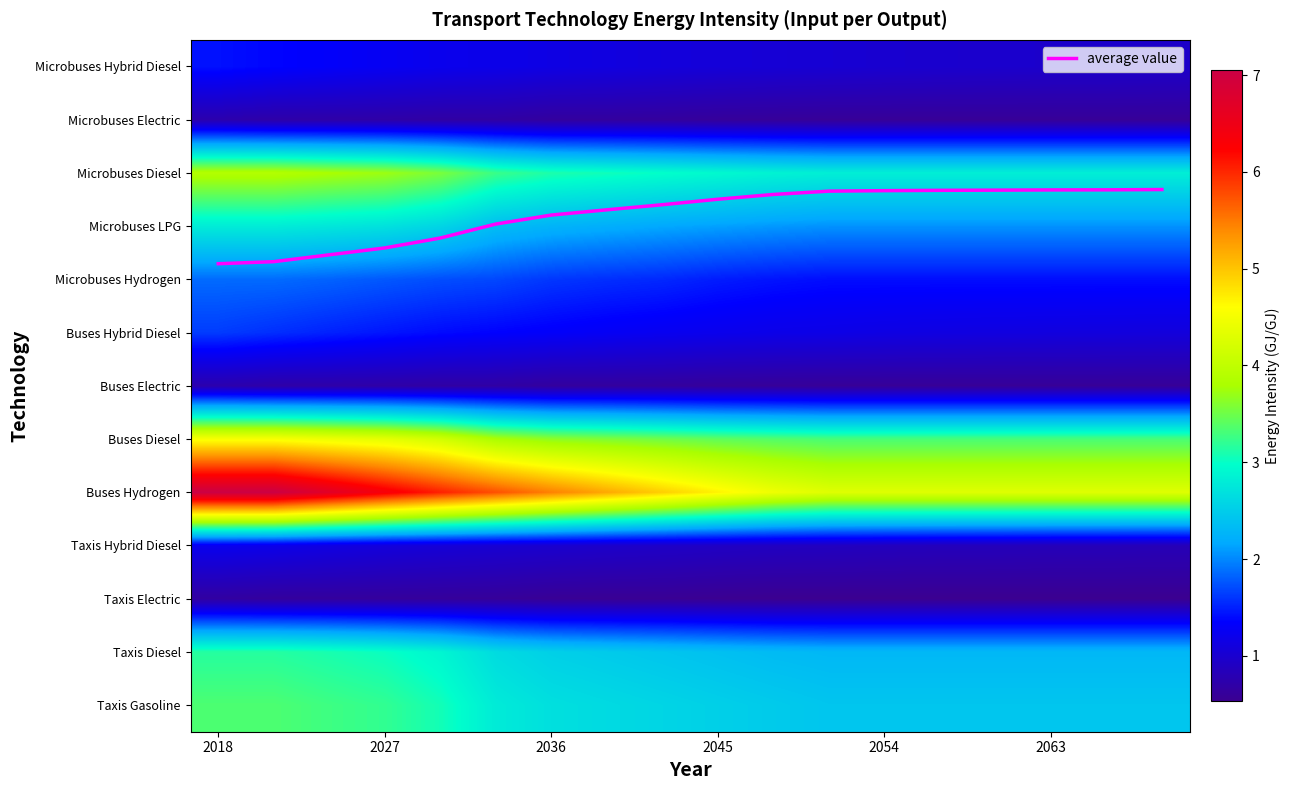

What is the average value of the Taxis Diesel series?

2.6